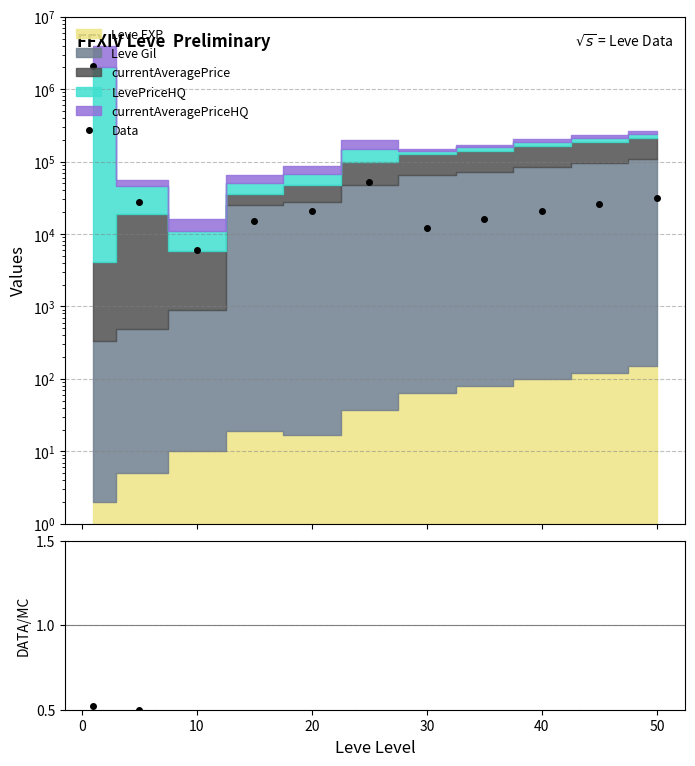

How many interior local peaks does the Data series have?

1